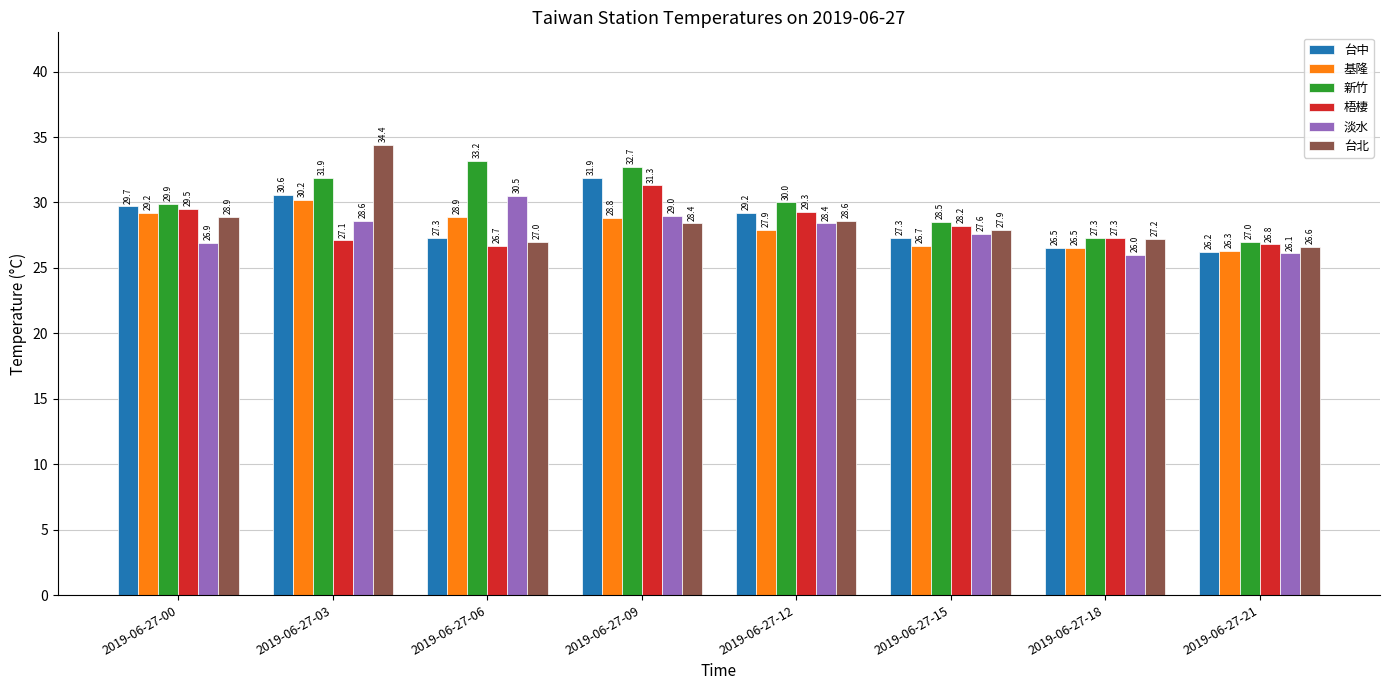

Which series has the largest total across all categories?

新竹